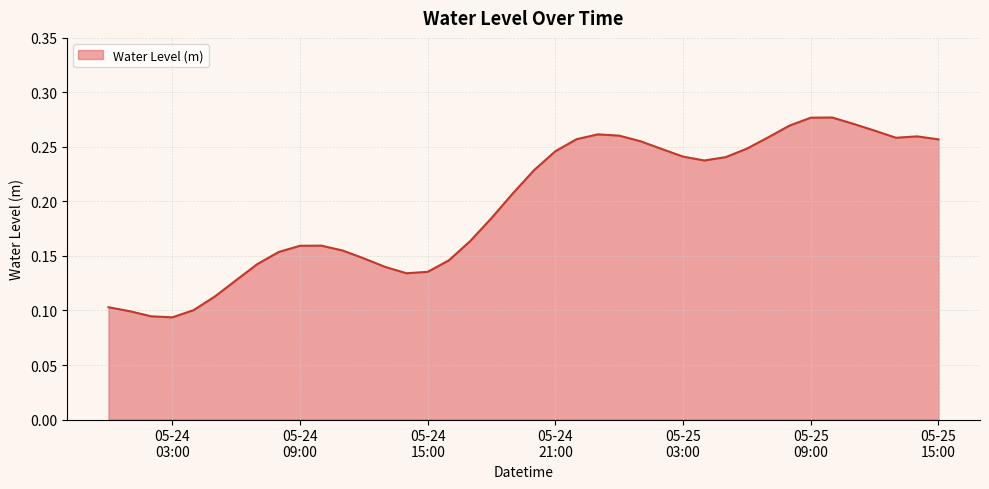

Reading right to left, what are all the values shown in this chart?

0.3	0.3	0.3	0.3	0.3	0.3	0.3	0.3	0.3	0.2	0.2	0.2	0.2	0.2	0.3	0.3	0.3	0.3	0.2	0.2	0.2	0.2	0.2	0.1	0.1	0.1	0.1	0.1	0.2	0.2	0.2	0.2	0.1	0.1	0.1	0.1	0.1	0.1	0.1	0.1